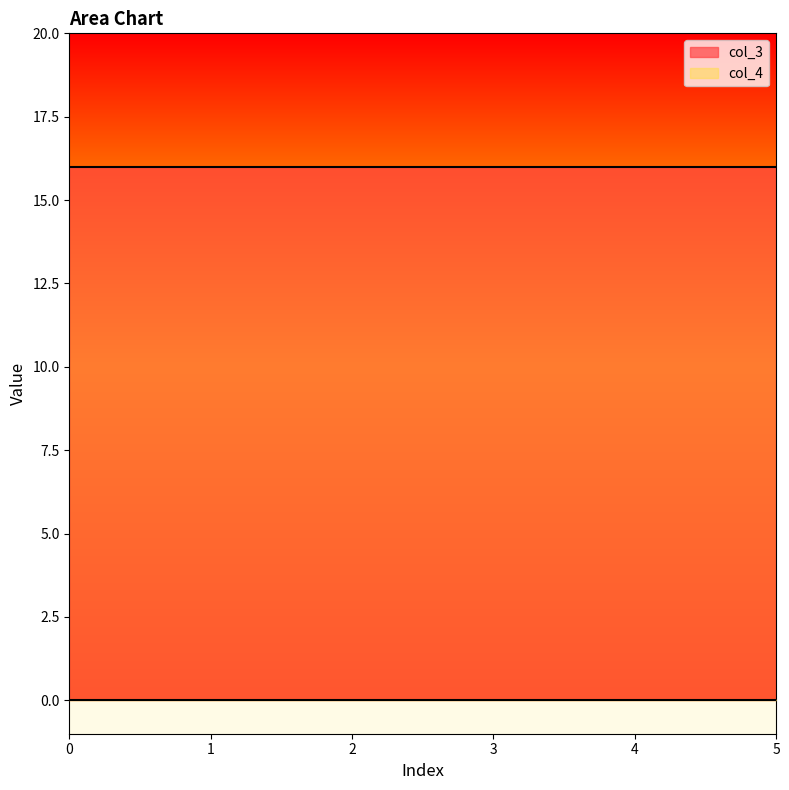

True or false: col_3 and col_4 intersect in this chart.

False